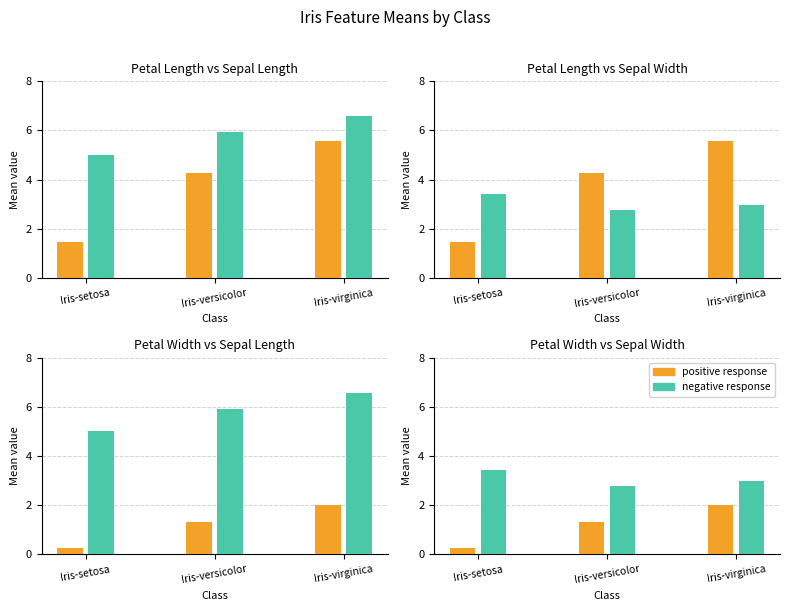

What is the value of the swid bar at the 2nd from the left?

2.8